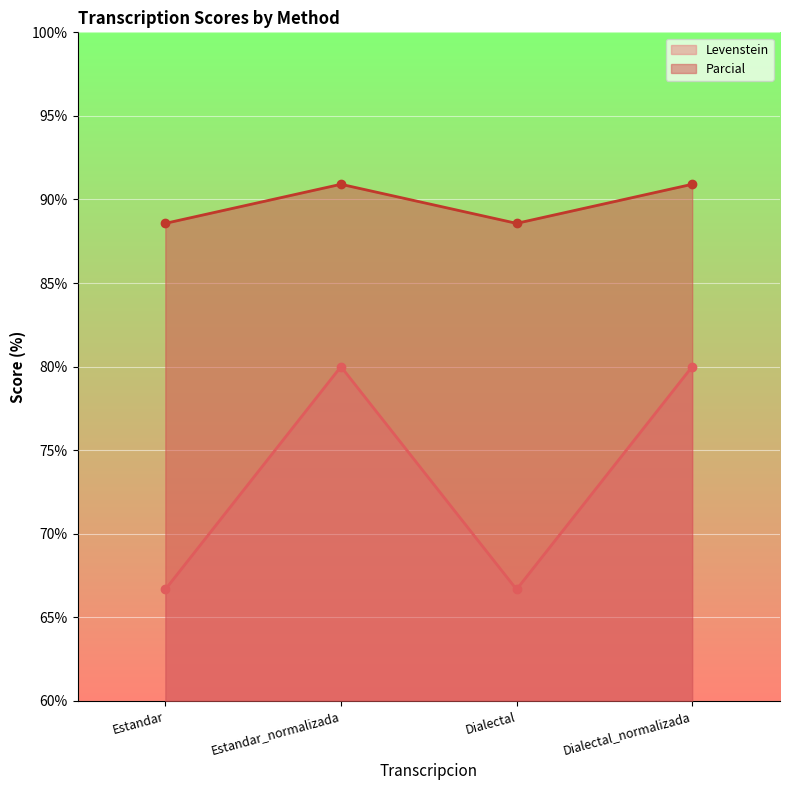

At which category is the sum across all series the highest?

Estandar_normalizada